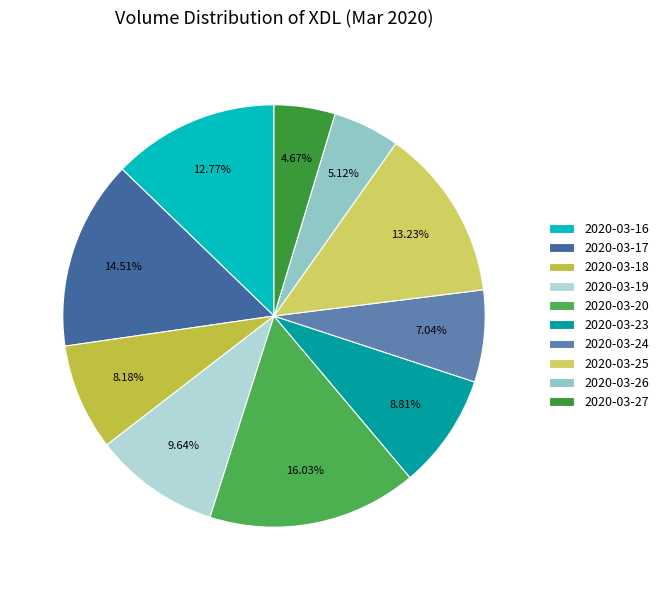

To the nearest percent, what is the average slice percentage?

10%